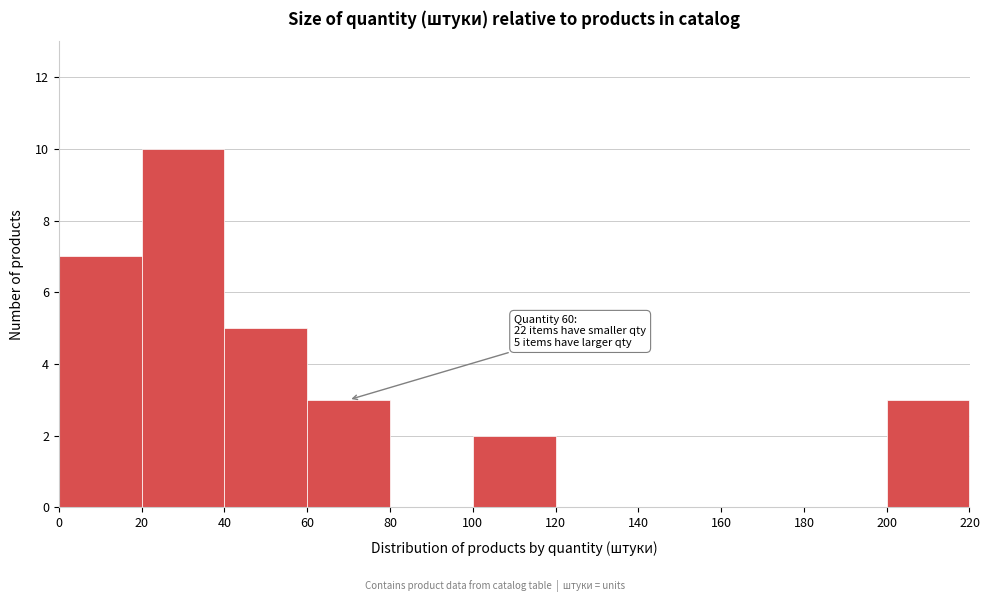

Over which range of the x-axis is the bar tallest?

20 to 40